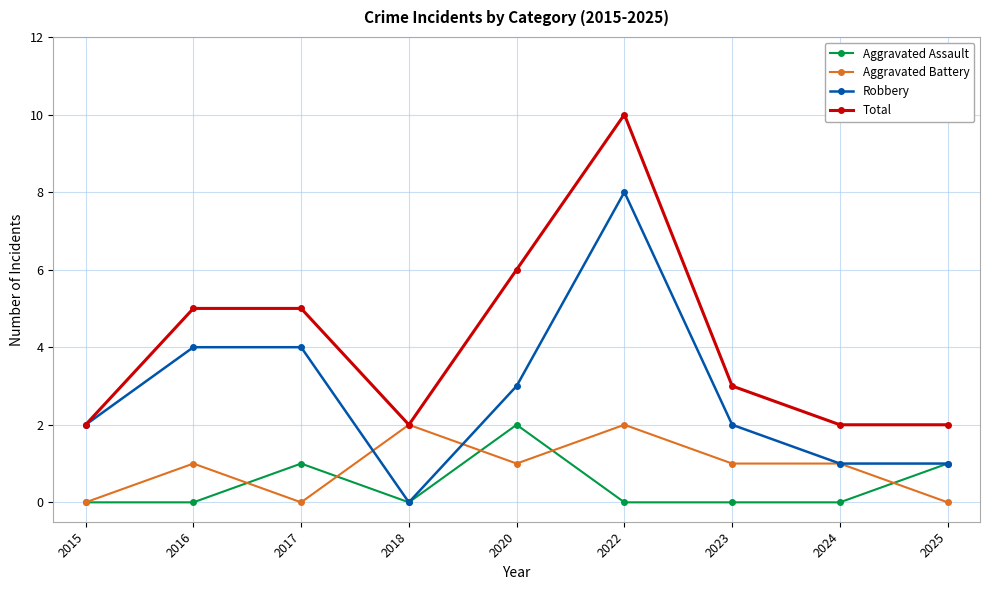

Reading right to left, what are all the values shown in this chart?

Aggravated Assault: 2025=1	2024=0	2023=0	2022=0	2020=2	2018=0	2017=1	2016=0	2015=0
Aggravated Battery: 2025=0	2024=1	2023=1	2022=2	2020=1	2018=2	2017=0	2016=1	2015=0
Robbery: 2025=1	2024=1	2023=2	2022=8	2020=3	2018=0	2017=4	2016=4	2015=2
Total: 2025=2	2024=2	2023=3	2022=10	2020=6	2018=2	2017=5	2016=5	2015=2